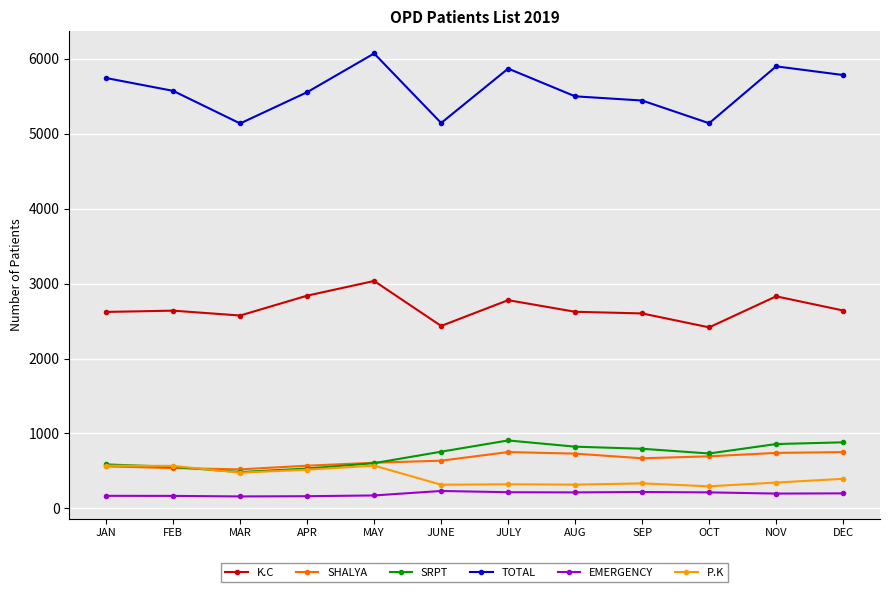

What are all the series names shown in the legend?

K.C, SHALYA, SRPT, TOTAL, EMERGENCY, P.K